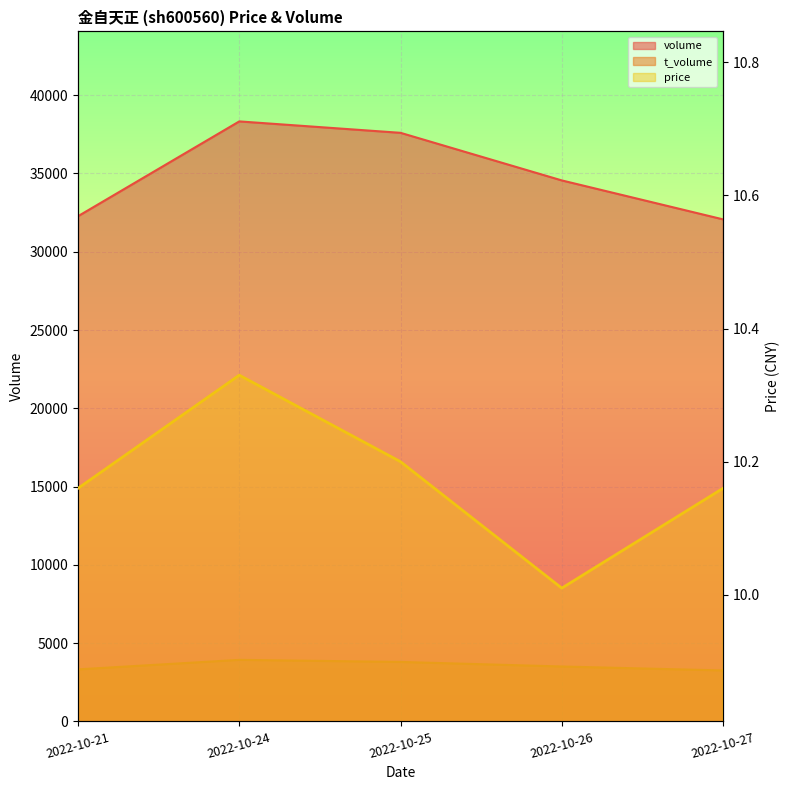

Is the value of t_volume at 2022-10-21 greater than the value of price at 2022-10-25?

Yes